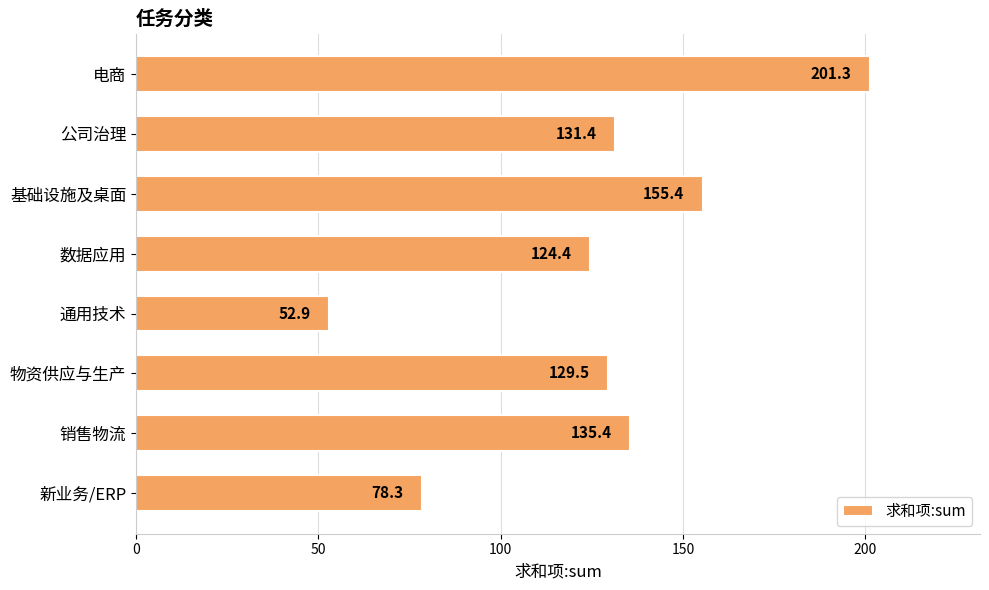

Is it true that the value at 物资供应与生产 is 129.5?

True